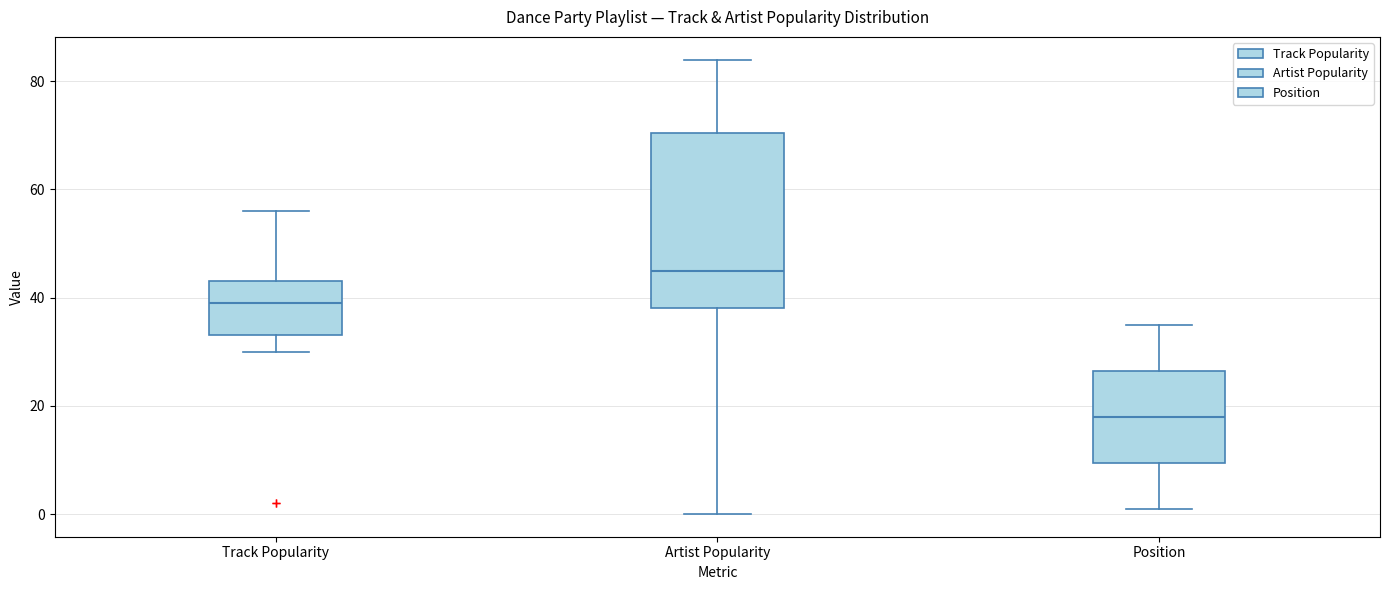

Which box's median line is the lowest?

Position